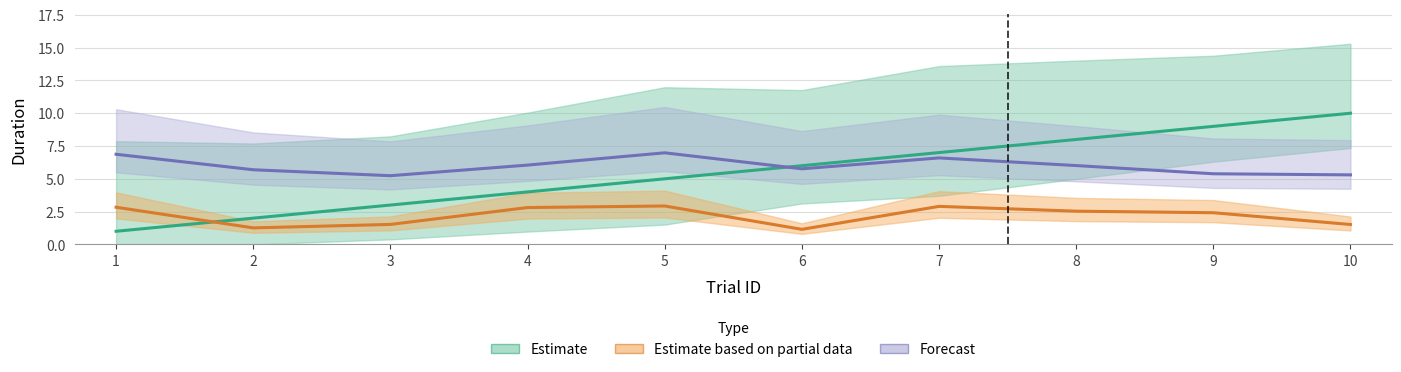

What is the highest value of the itiDuration series?

7.0